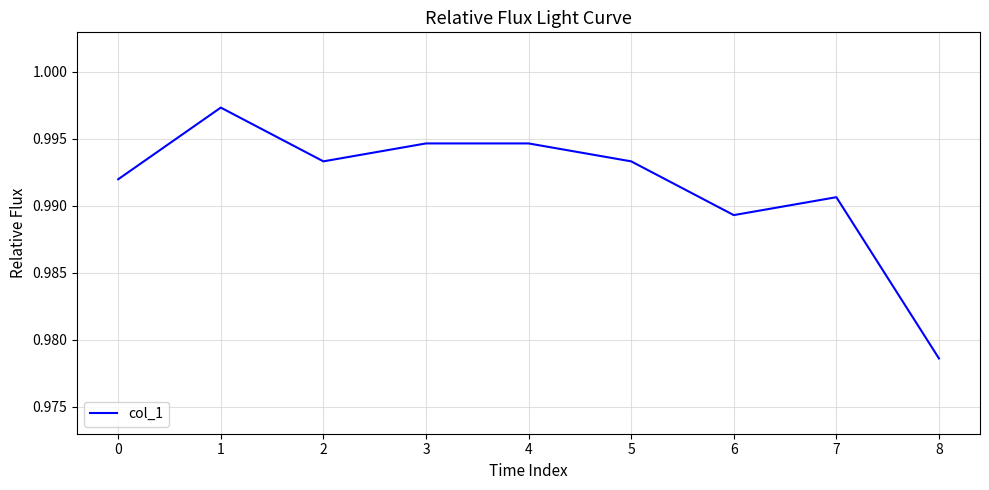

True or false: the data shows 0.4 at 5.

False